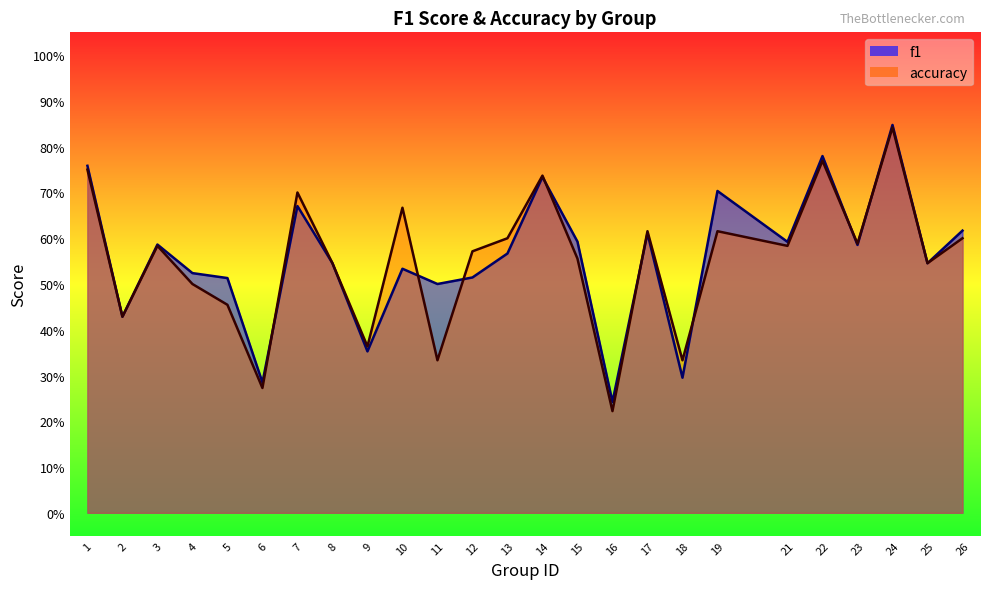

What are all the series names shown in the legend?

f1, accuracy